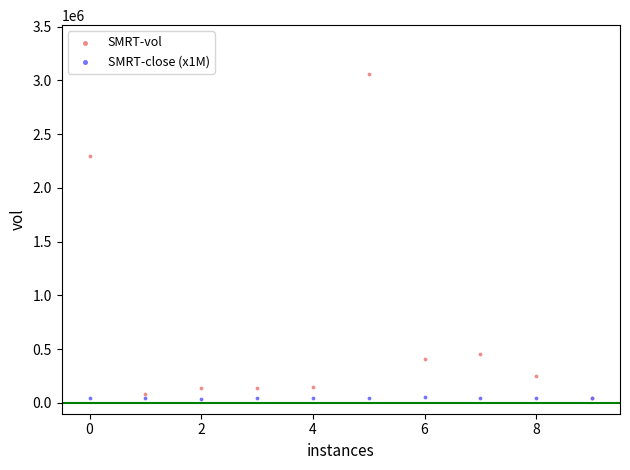

In the SMRT-vol series, what Y value is closest to 1550450?

2300000